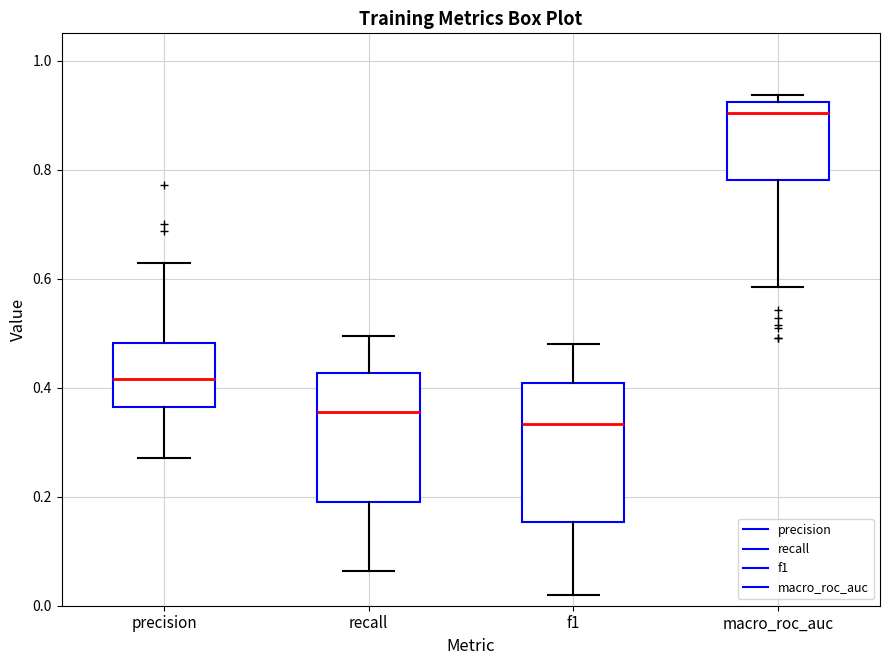

Where does the lower whisker of the box for macro_roc_auc end on the y-axis? The values are not printed on the chart, so give them approximately, as read against the axis.

0.58